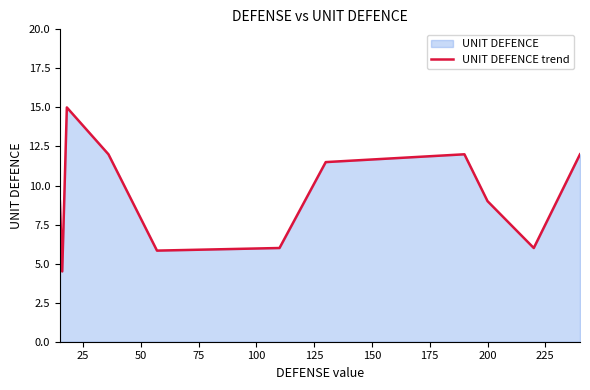

What is the greatest value displayed?

15.0